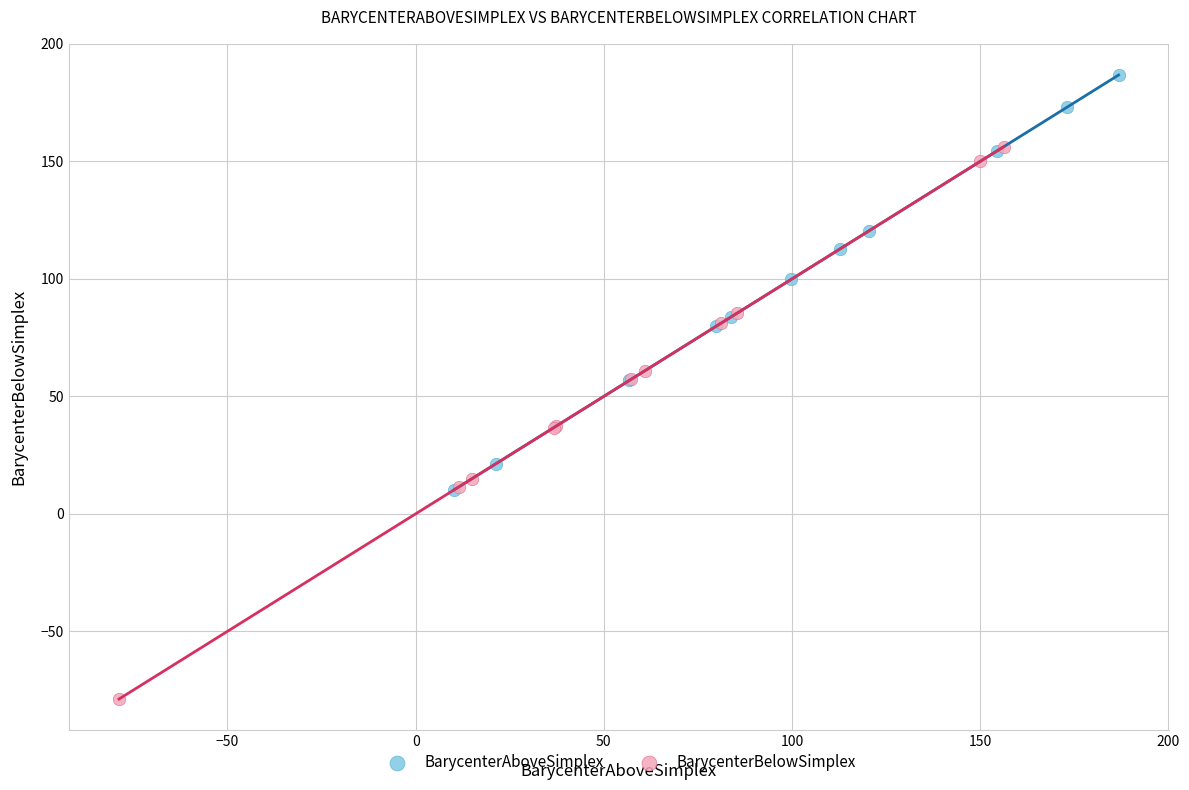

Which series reaches the maximum Y coordinate?

BarycenterAboveSimplex